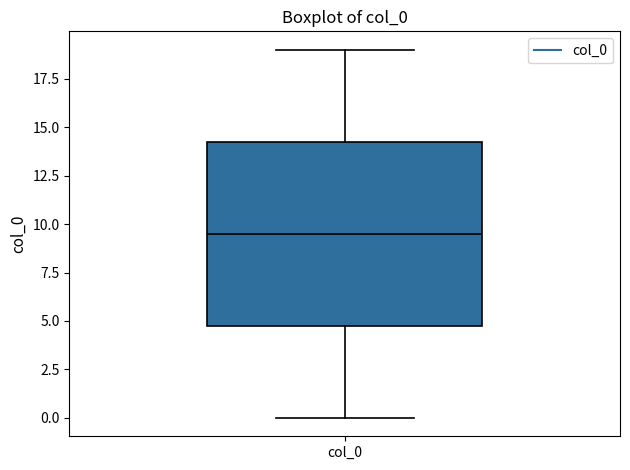

Transcribe this box plot: give where the median line is, the range the box spans, and where the two whiskers end, as read against the y-axis. The values are not printed on the chart, so give them approximately, as read against the axis.

median 9.5, box 5.0 to 14.5, whiskers 0.0 to 19.0